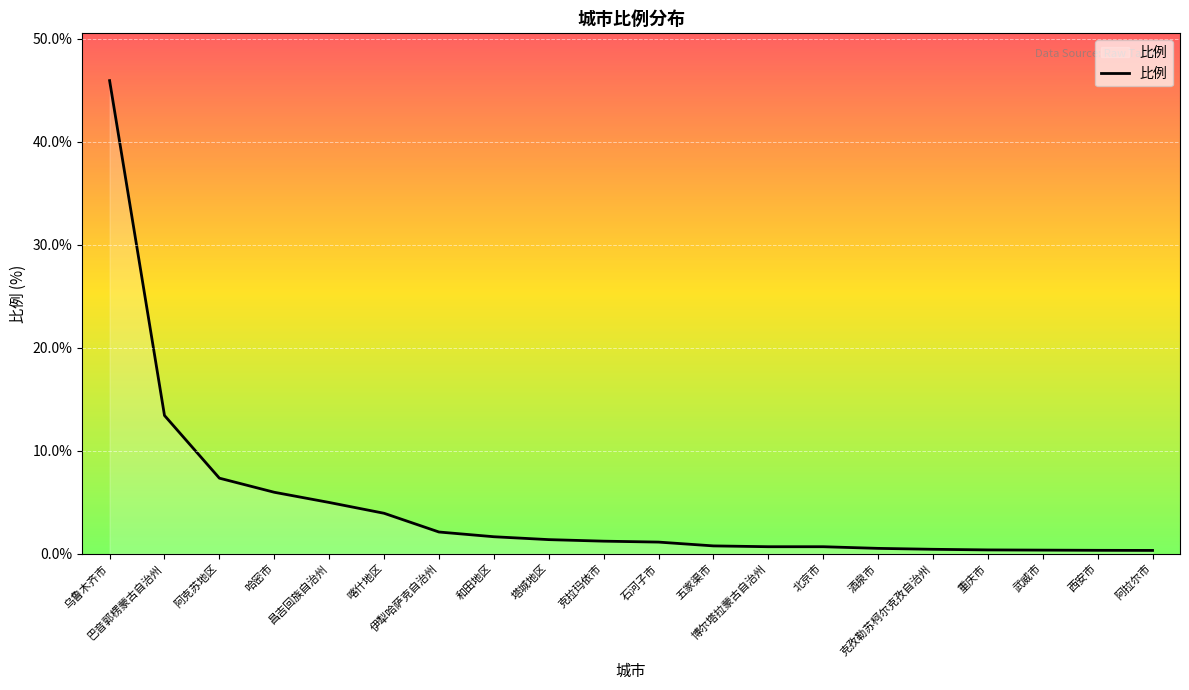

What is the maximum value shown in the chart?

46.0